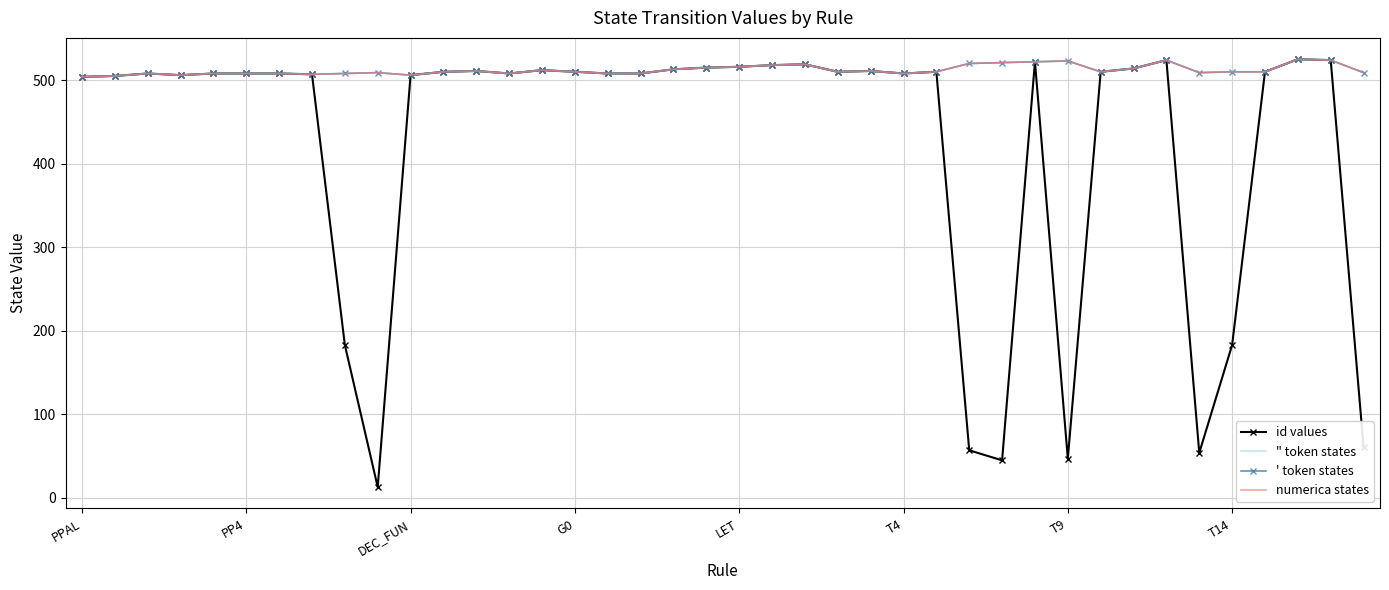

True or false: " token states and ' token states intersect in this chart.

False